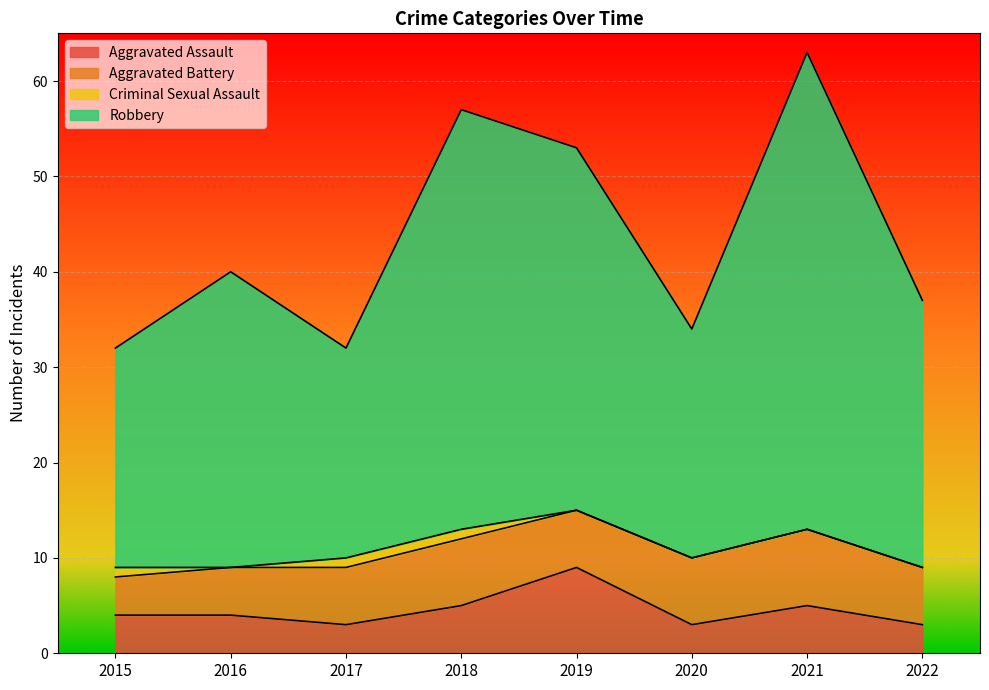

What is the lowest value of the Aggravated Assault series?

3